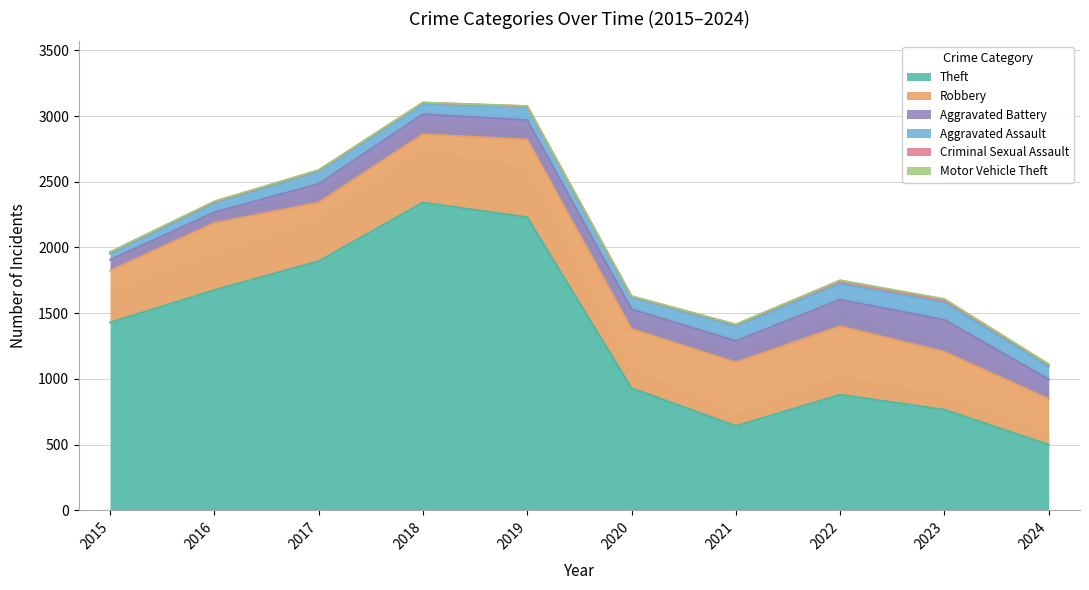

Where does the Robbery series first go above 484?

2016